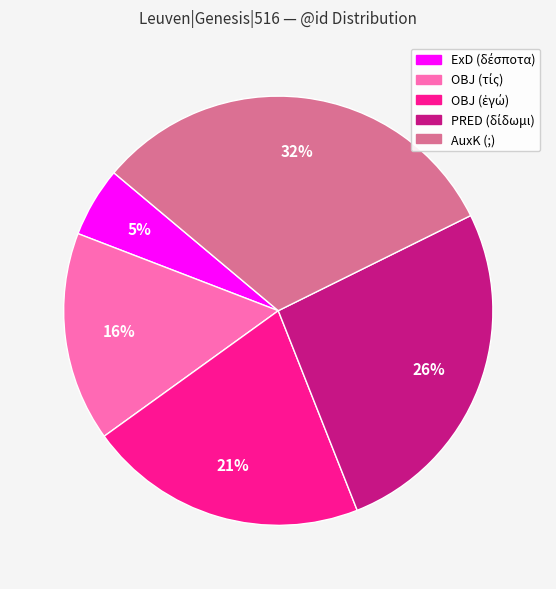

What is the largest slice in the pie chart?

AuxK (;)